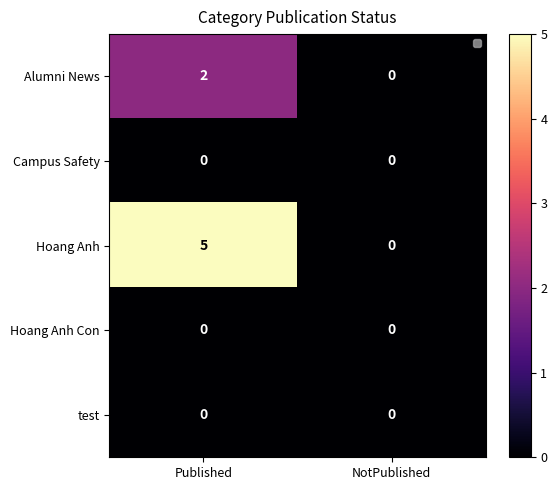

How many data points in Hoang Anh are less than 5?

1